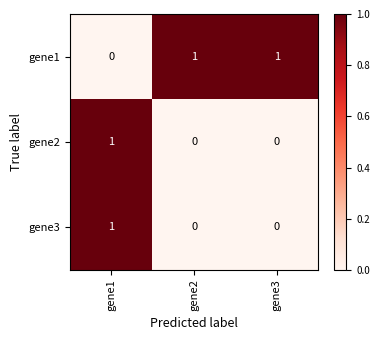

Count the gene1 values in the range 0 to 1.

3